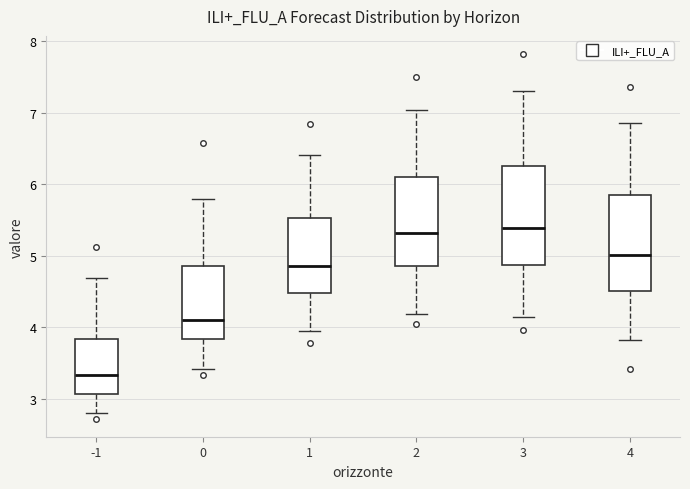

Which box has the lowest median line?

-1